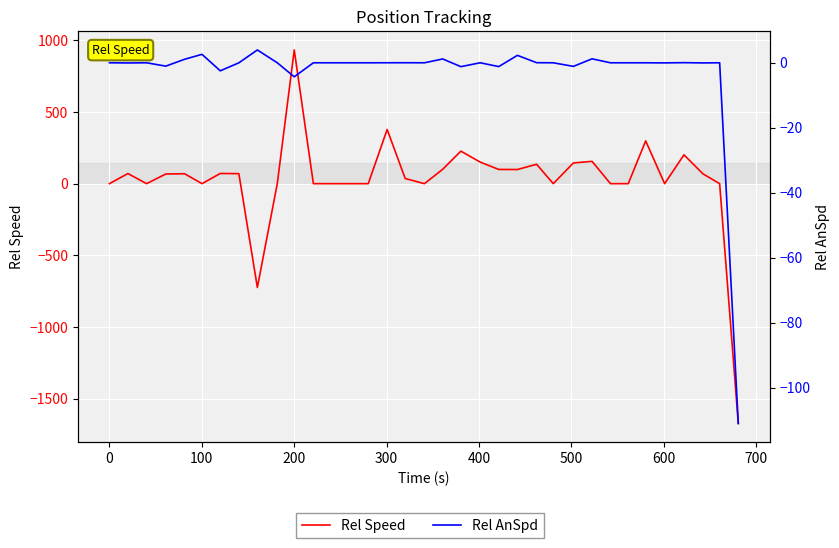

How many values in the Rel Speed series exceed 67?

18